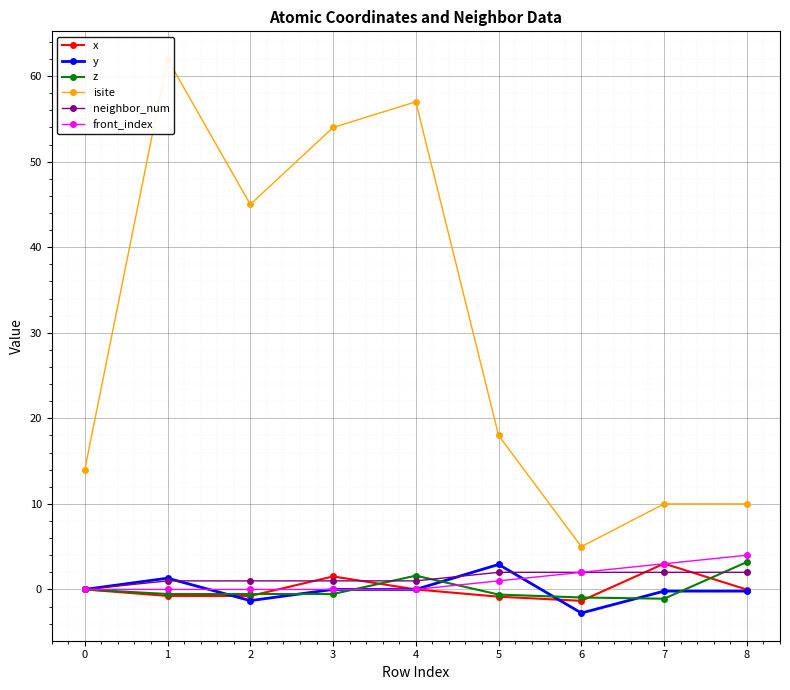

Which series has the largest total across all categories?

isite